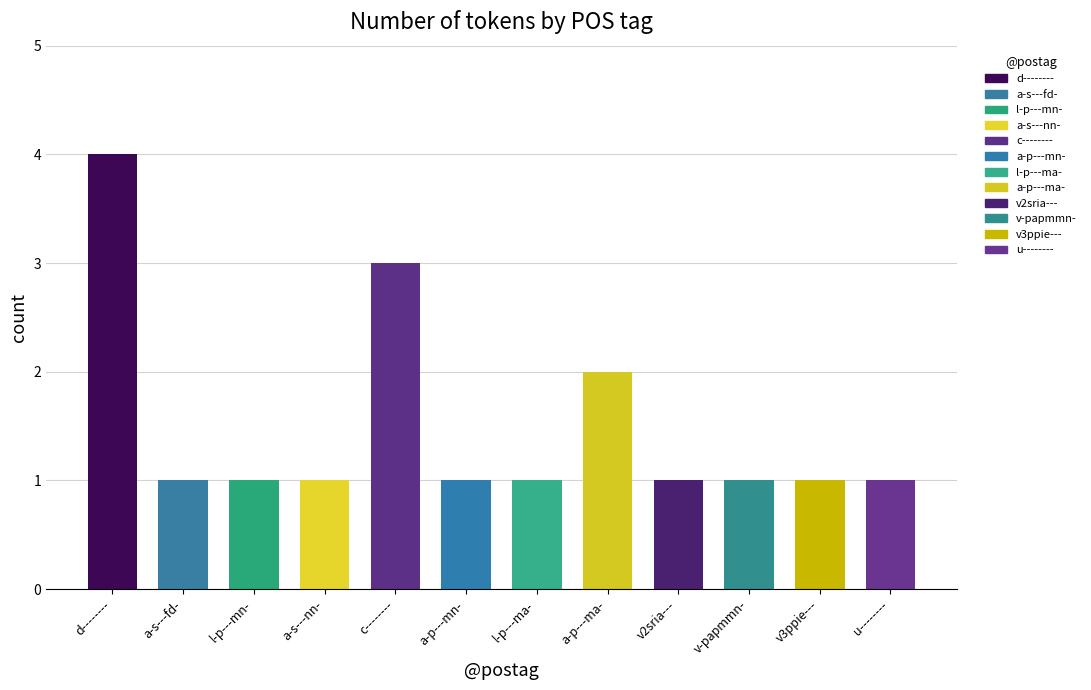

What is the label of the 8th bar from the right?

c--------